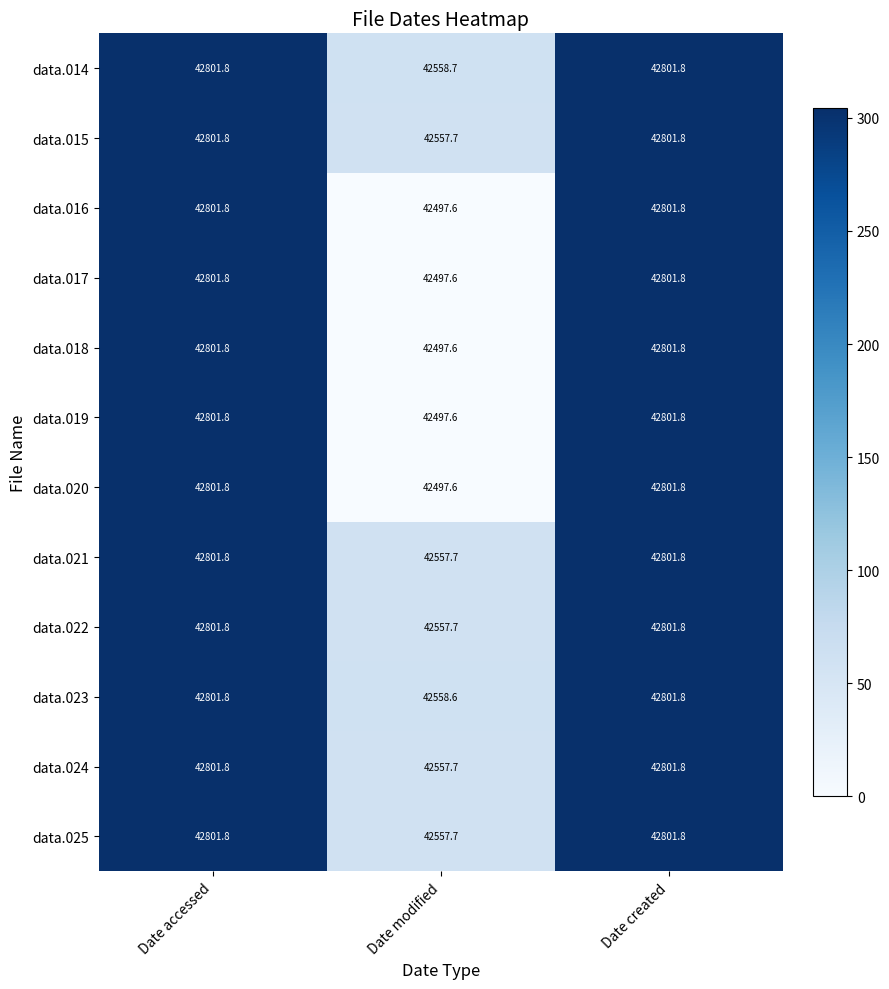

Is it true that data.014 equals 42801.8 at Date created?

True